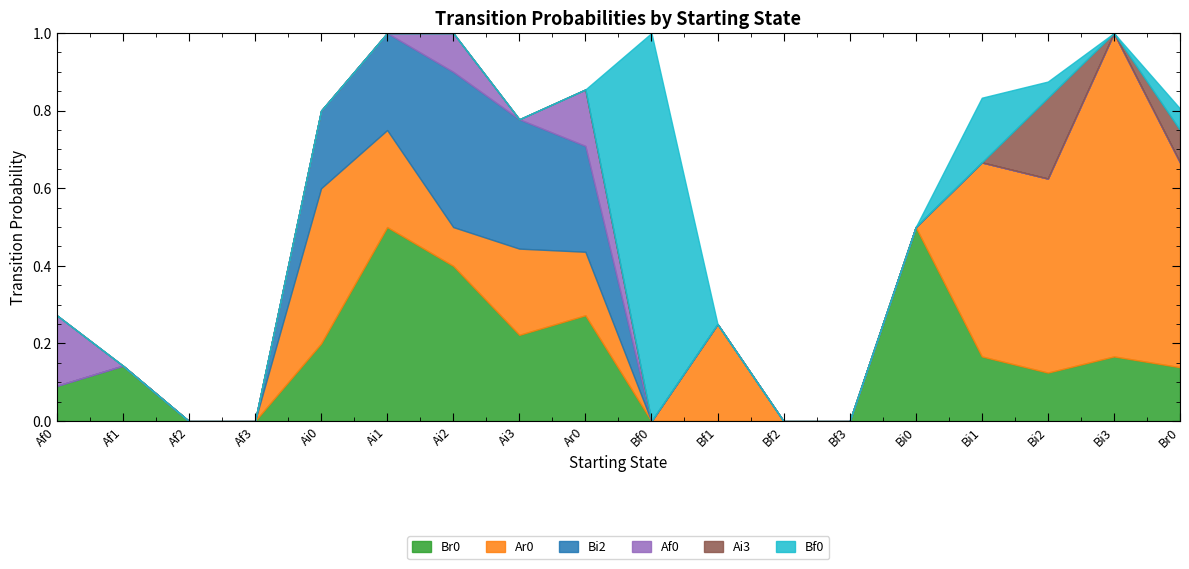

The Ar0 series shows 0.4 at Af1. True or false?

False